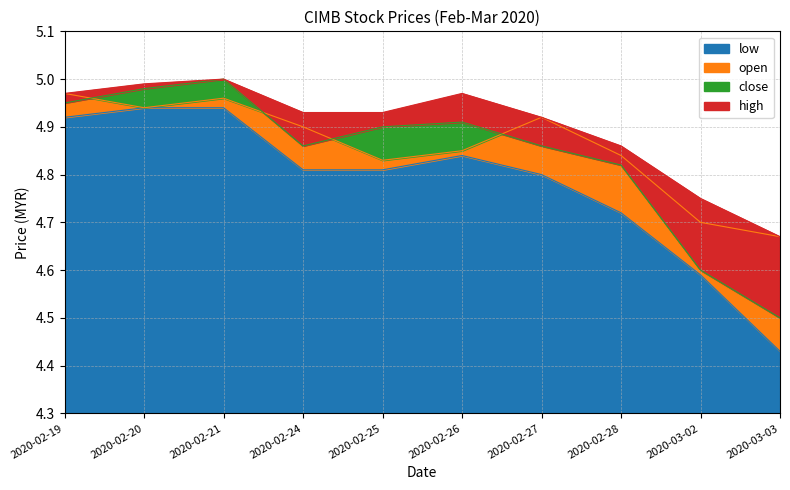

Rank the series by their maximum value, from highest to lowest.

close, high, open, low